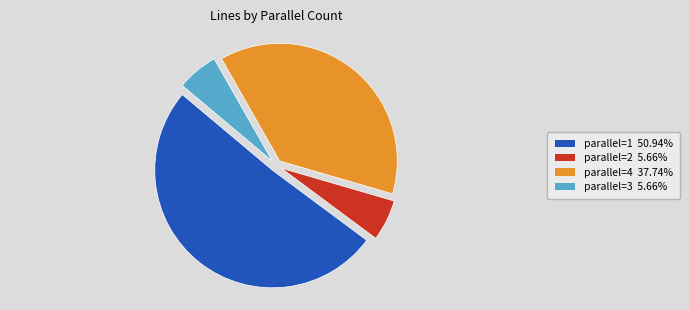

Does any single category account for the majority?

Yes